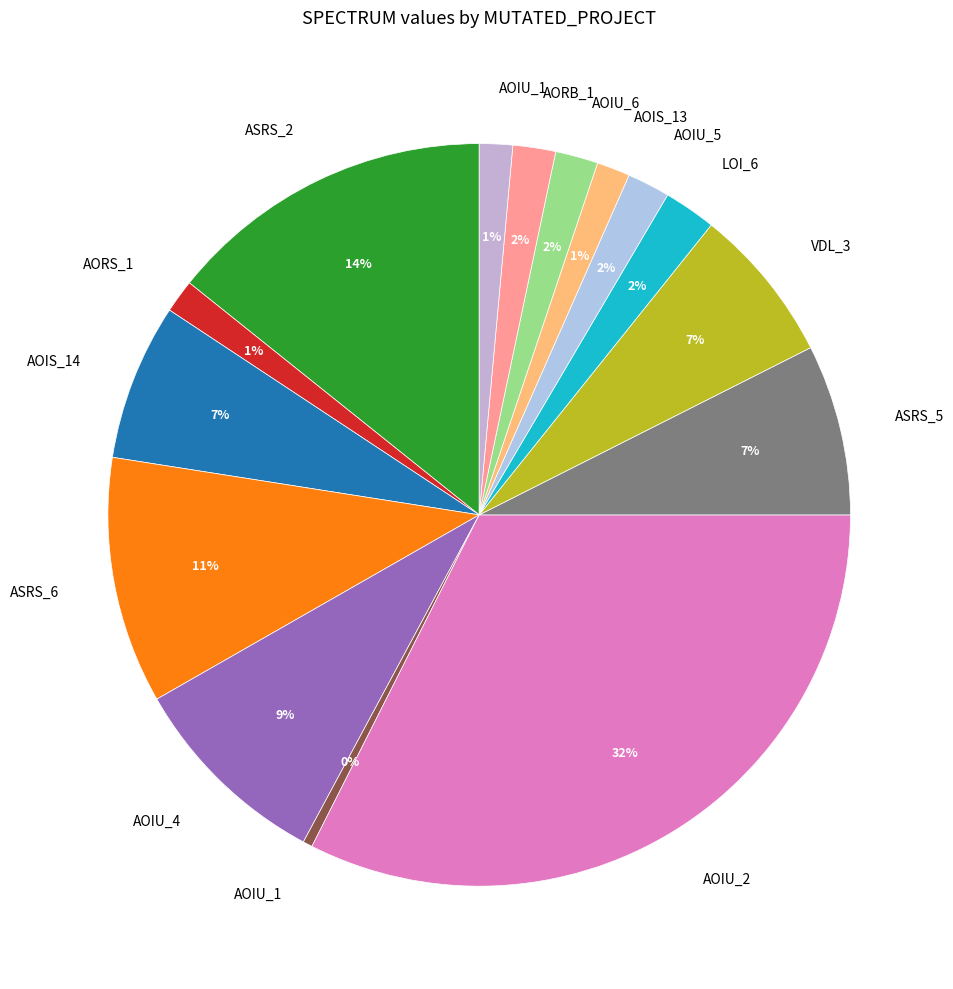

Does any single category account for the majority?

No